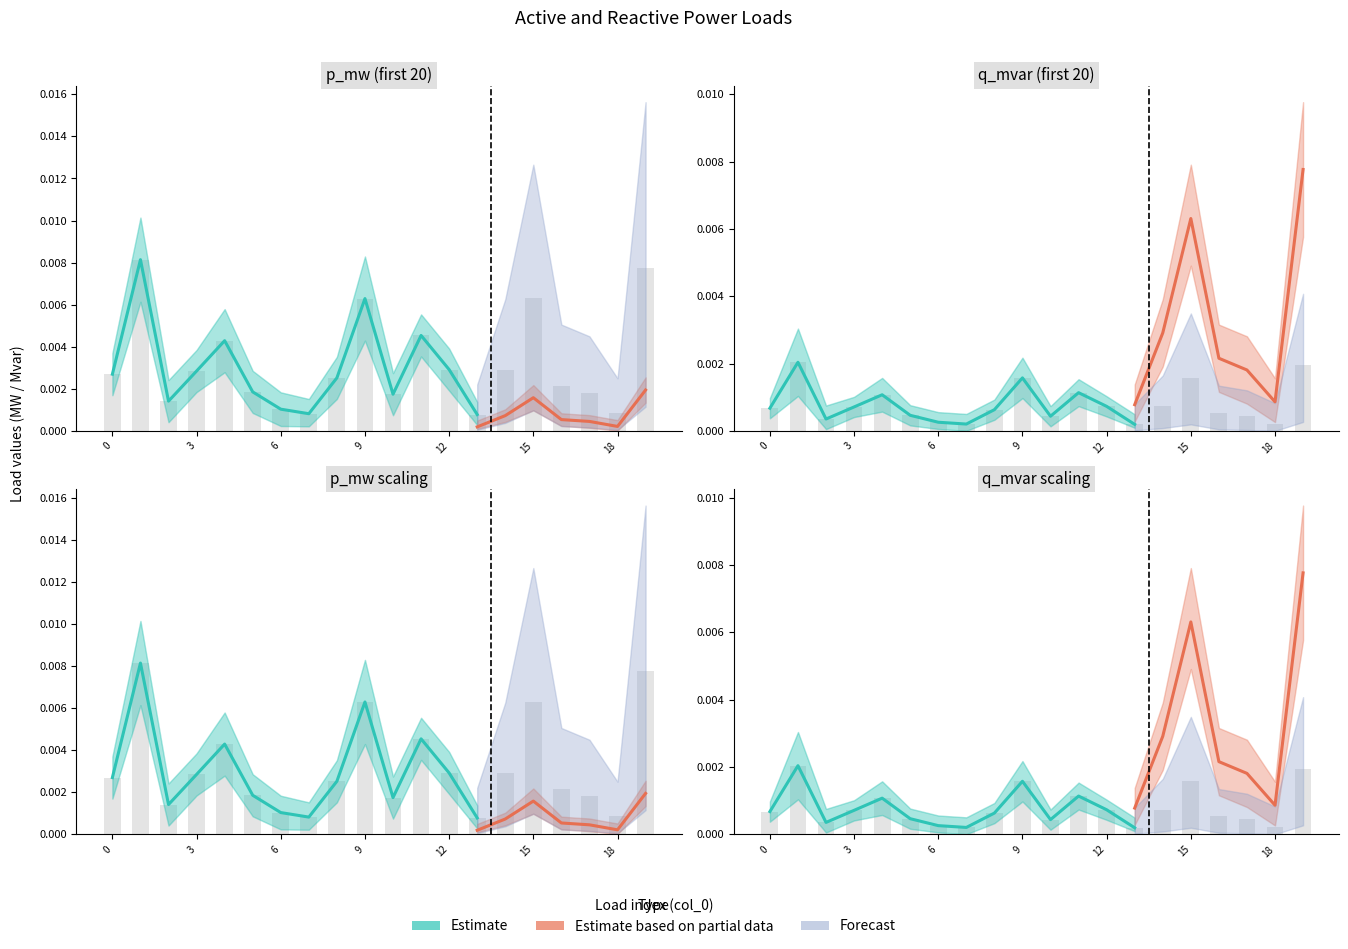

At which label does p_mw reach its peak?

1